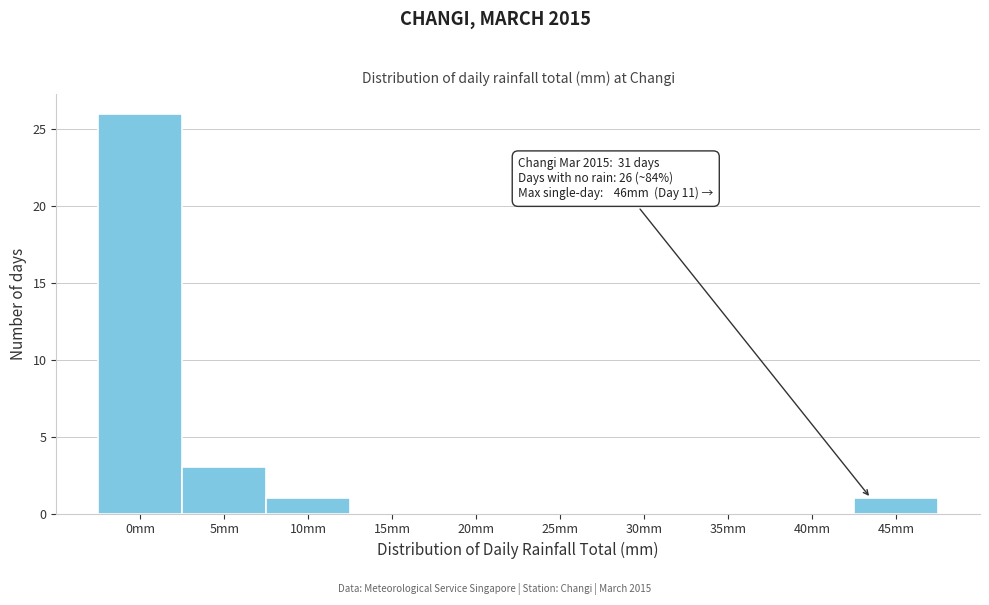

Reading left to right, transcribe all the data shown in this chart.

0mm=26	5mm=3	10mm=1	15mm=0	20mm=0	25mm=0	30mm=0	35mm=0	40mm=0	45mm=1